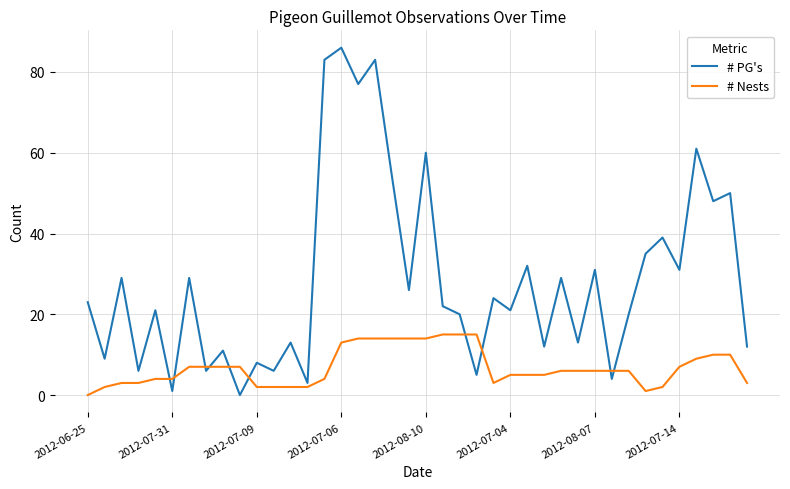

Which series has the widest spread of values?

# PG's